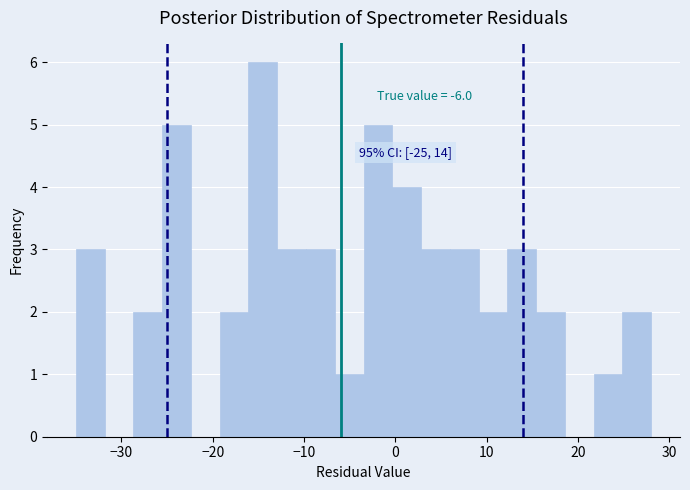

Read against the x-axis, roughly where is the centre of the tallest bar?

-15